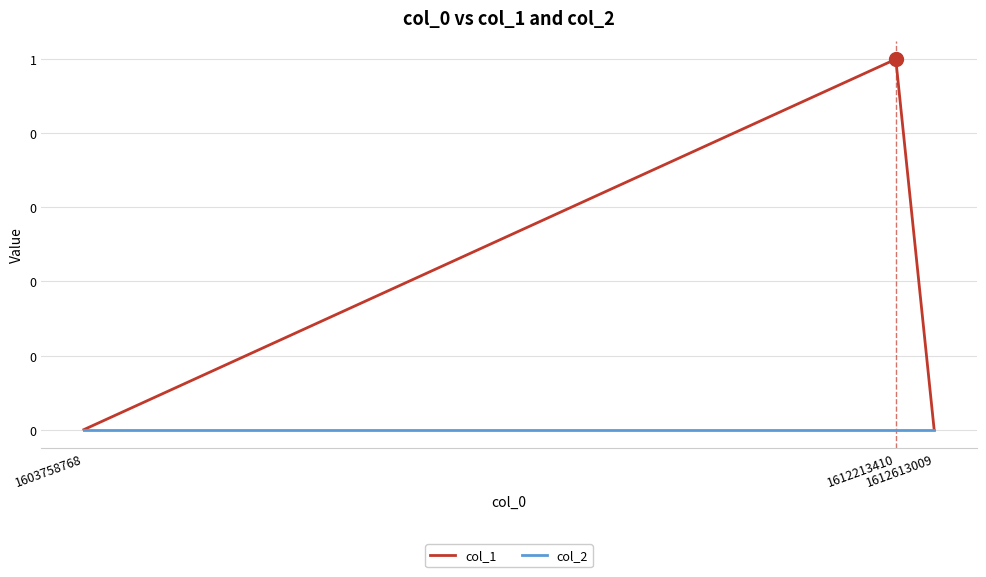

At which category is the sum across all series the highest?

1612213410